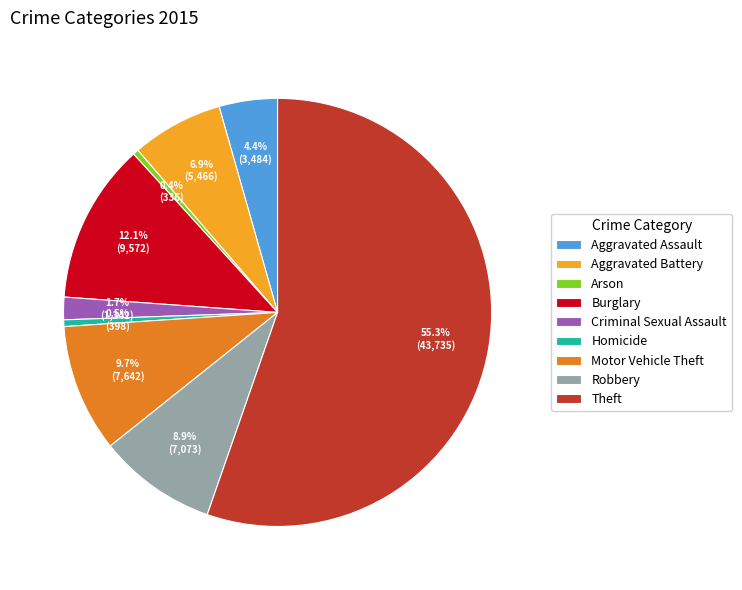

What is the total percentage of Criminal Sexual Assault and Burglary?

13.8%